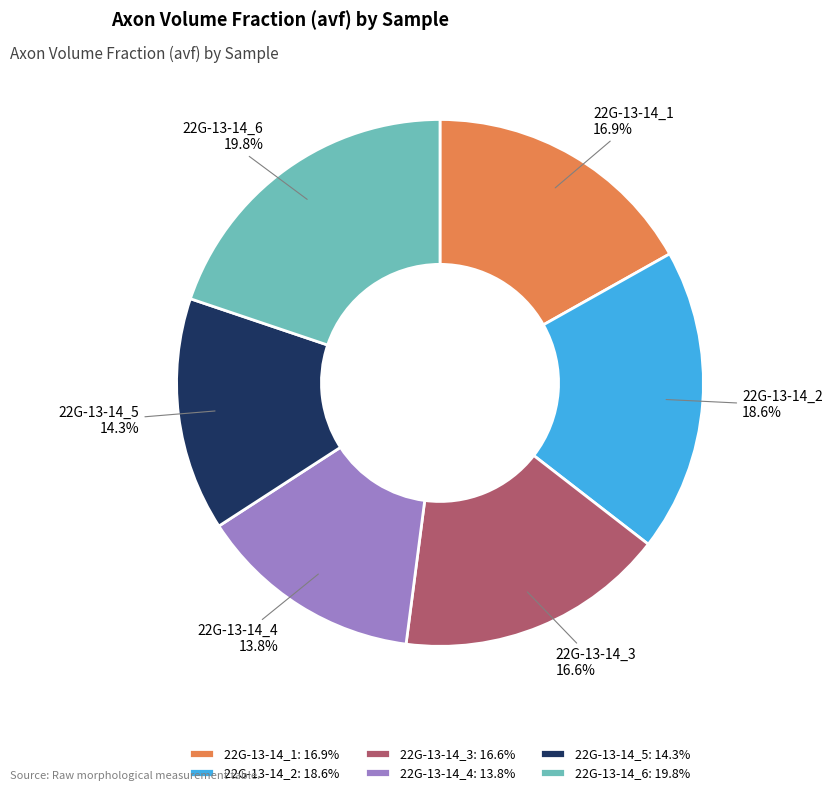

Combined, what portion of the pie is 22G-13-14_3 and 22G-13-14_2?

35.2%